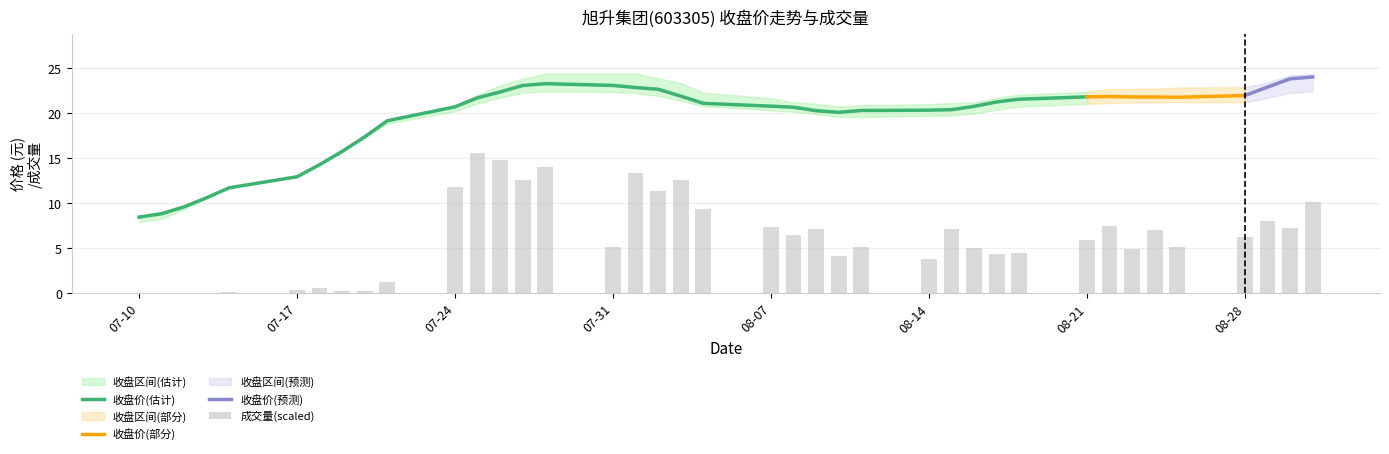

The value of 收盘价(估计) at 08-14 is 5.5. True or false?

False